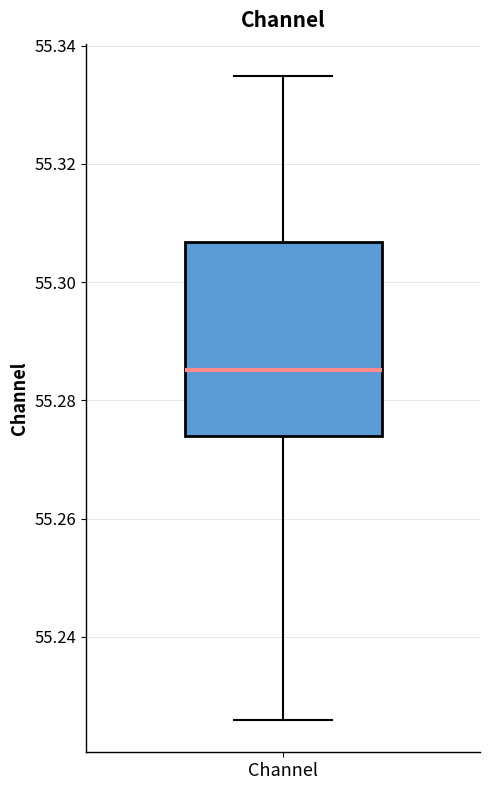

Where is the upper edge of the box for Channel on the y-axis? The values are not printed on the chart, so give them approximately, as read against the axis.

55.306